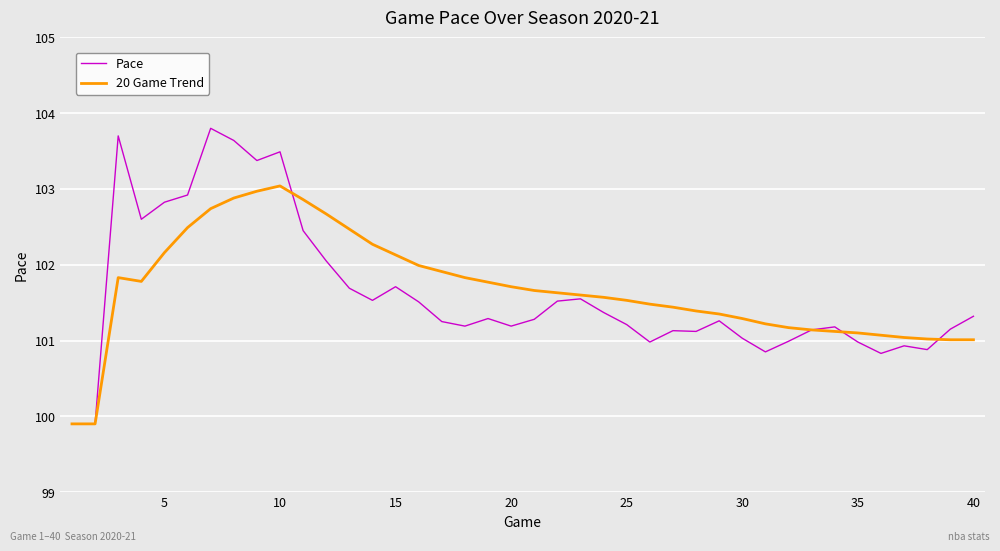

True or false: Pace and 20 Game Trend cross at least once.

True